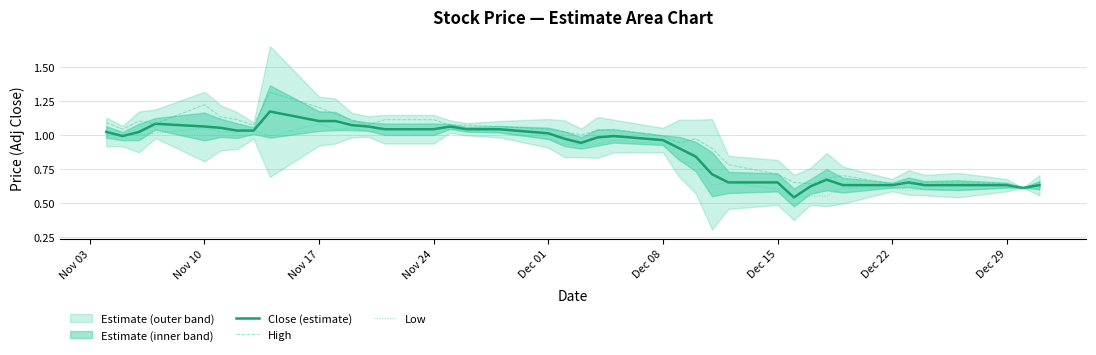

Is the value of High at Dec 08 greater than the value of Low at 9?

Yes